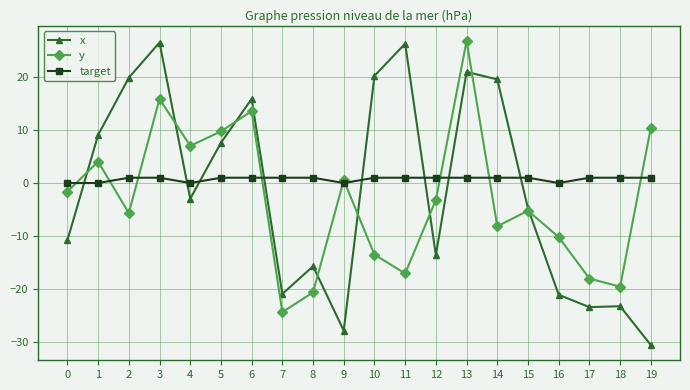

How many target values are between 1 and 2?

15